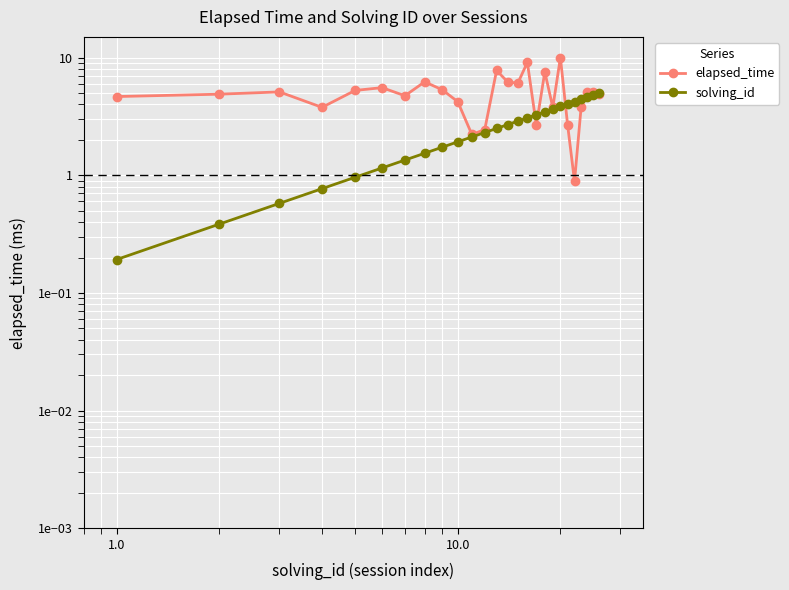

What is the label of the 24th point from the right?

1.0